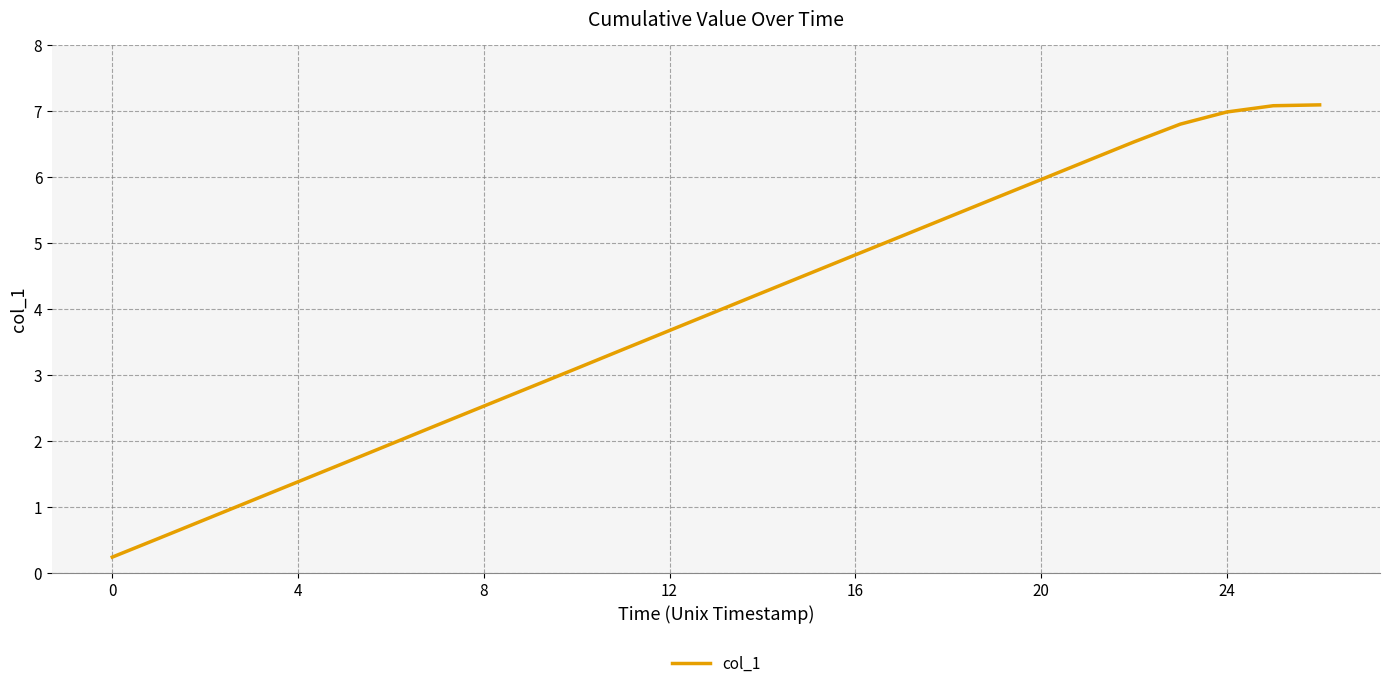

What is the maximum value shown in the chart?

7.1